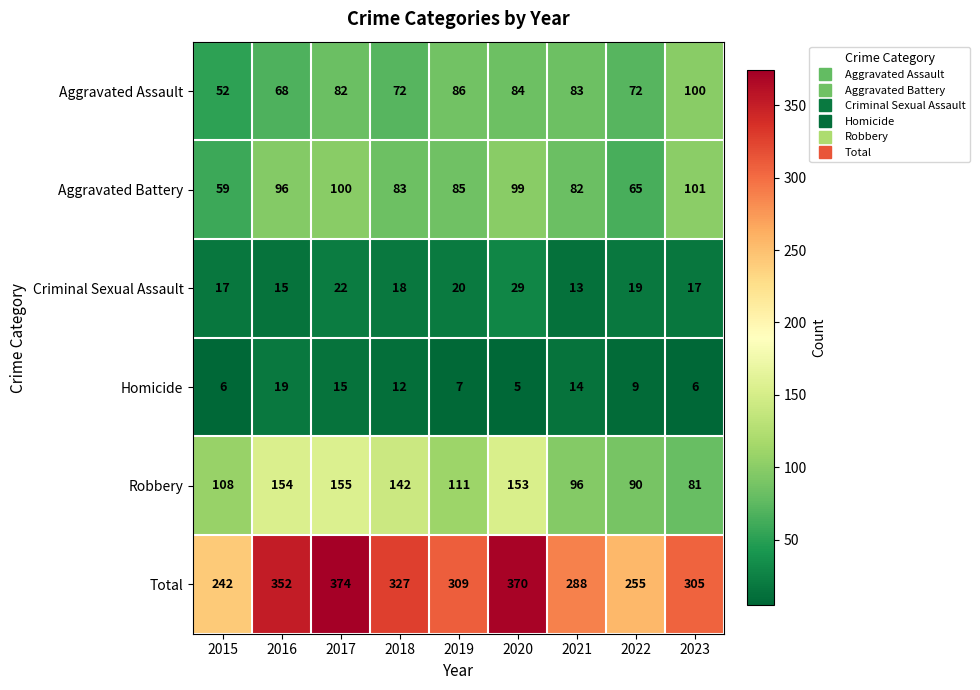

At how many categories does at least one series exceed 189?

9